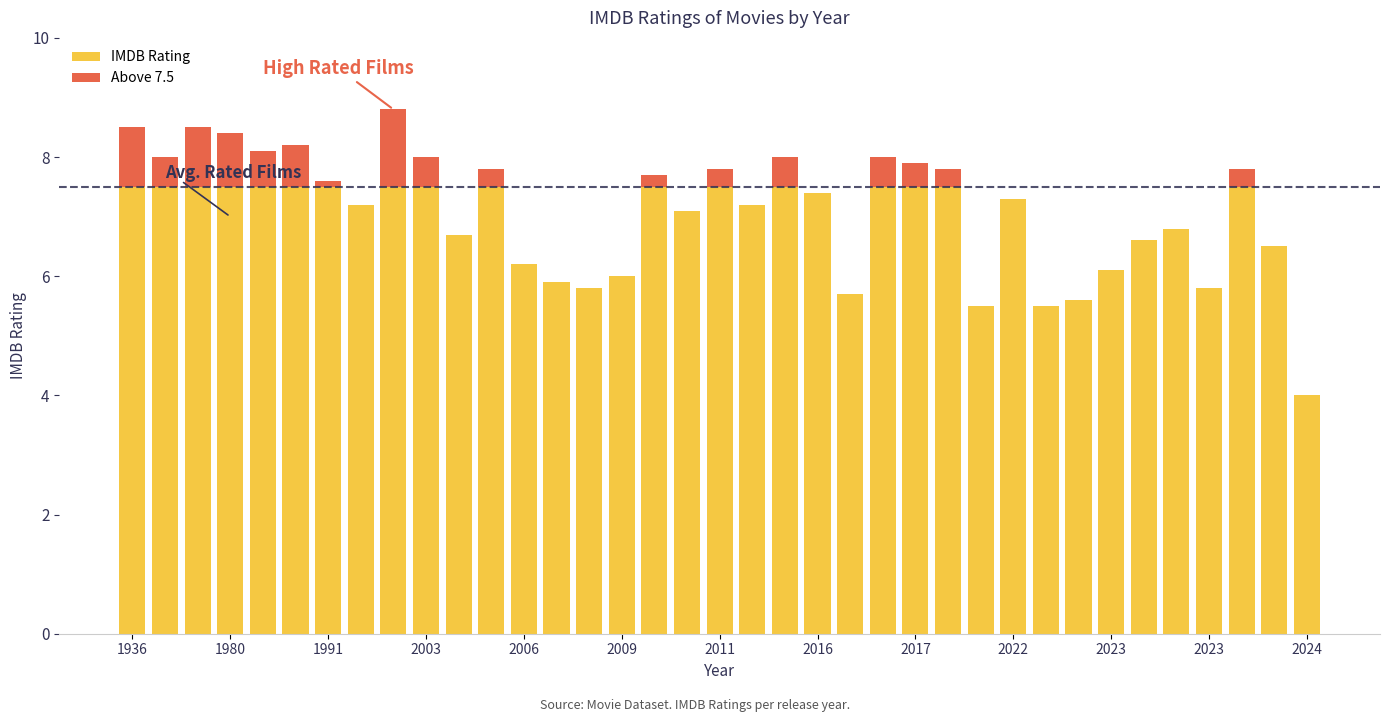

What is the sum of all IMDB Rating values?

252.4